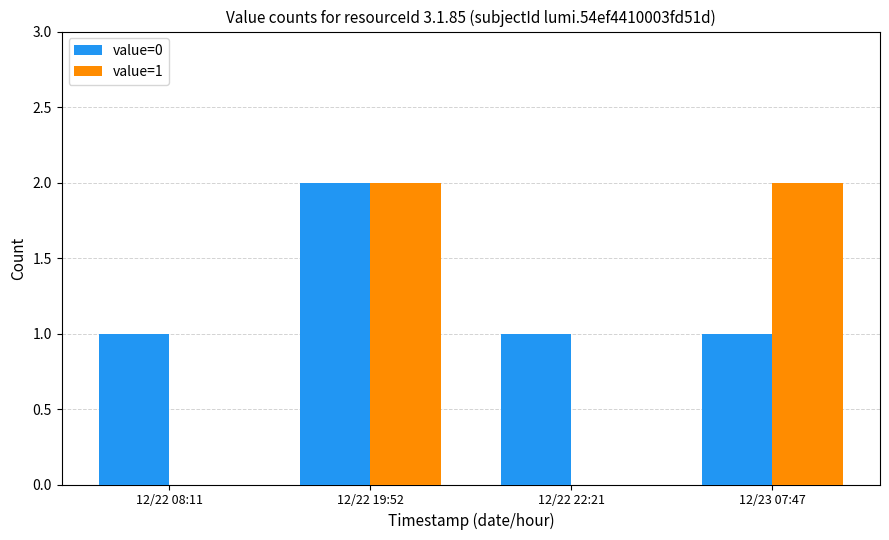

At which label does value=0 reach its peak?

12/22 19:52